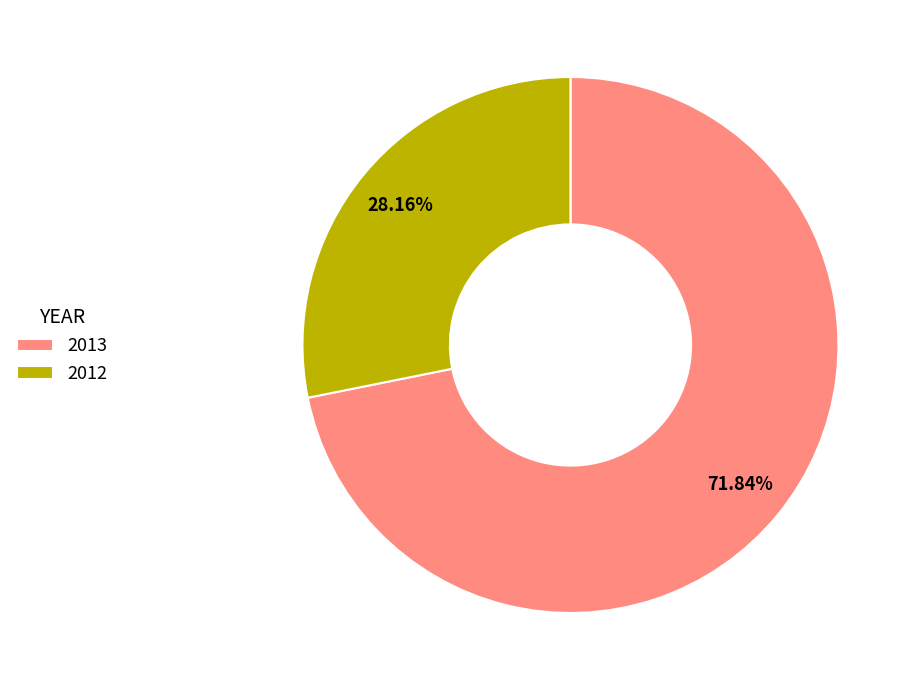

To the nearest percent, what is the average slice percentage?

50%